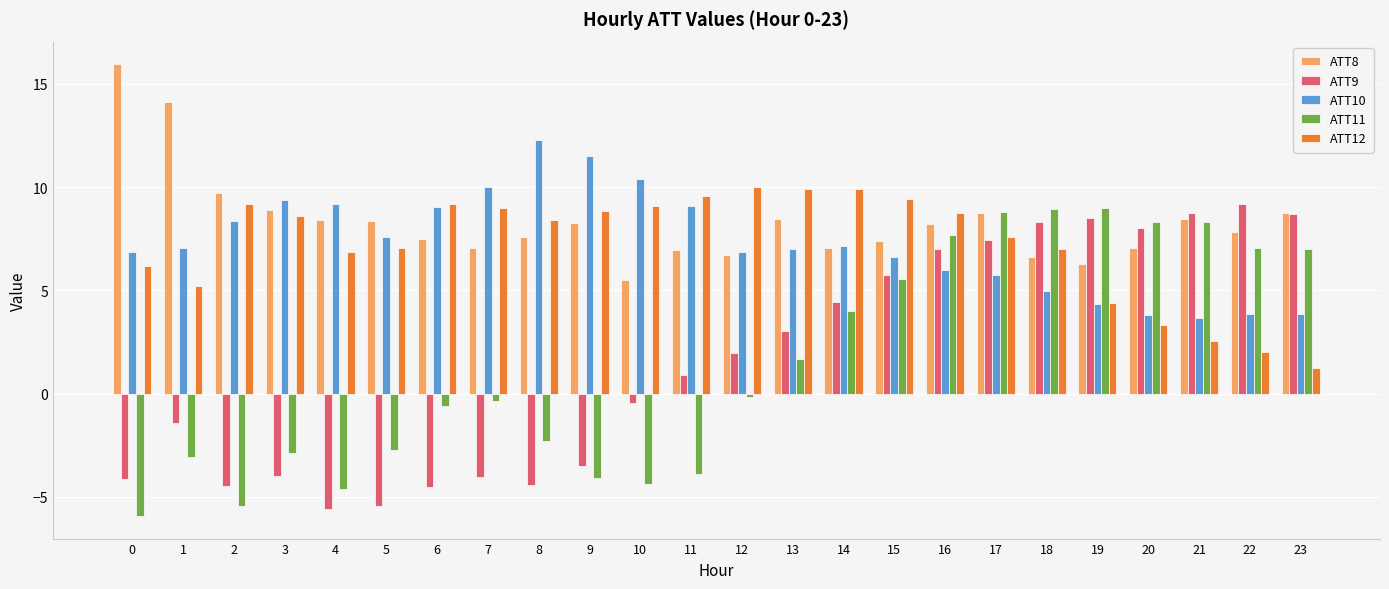

What is the sum of the ATT10 values at 4 and 21?

12.8